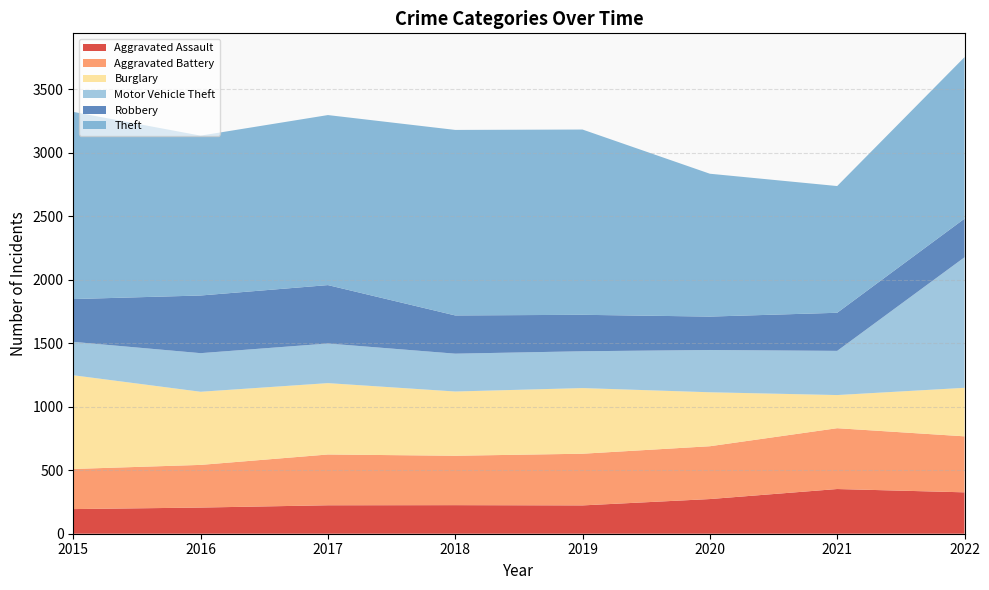

Reading right to left, transcribe all the data shown in this chart.

Aggravated Assault: 2022=326	2021=352	2020=273	2019=223	2018=225	2017=224	2016=206	2015=194
Aggravated Battery: 2022=441	2021=479	2020=416	2019=407	2018=389	2017=400	2016=336	2015=316
Burglary: 2022=382	2021=261	2020=425	2019=517	2018=506	2017=562	2016=576	2015=738
Motor Vehicle Theft: 2022=1028	2021=348	2020=333	2019=290	2018=298	2017=312	2016=304	2015=263
Robbery: 2022=304	2021=300	2020=263	2019=287	2018=301	2017=460	2016=454	2015=337
Theft: 2022=1272	2021=998	2020=1125	2019=1459	2018=1461	2017=1339	2016=1259	2015=1474